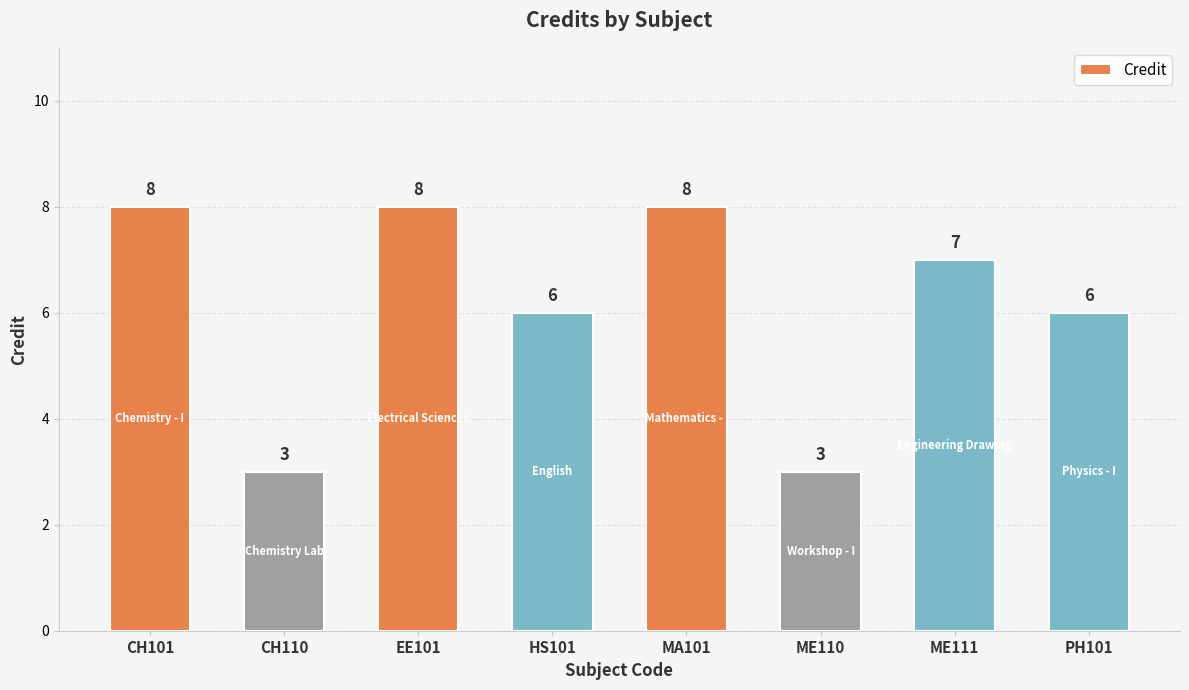

Count the values in the range 6 to 8.

6